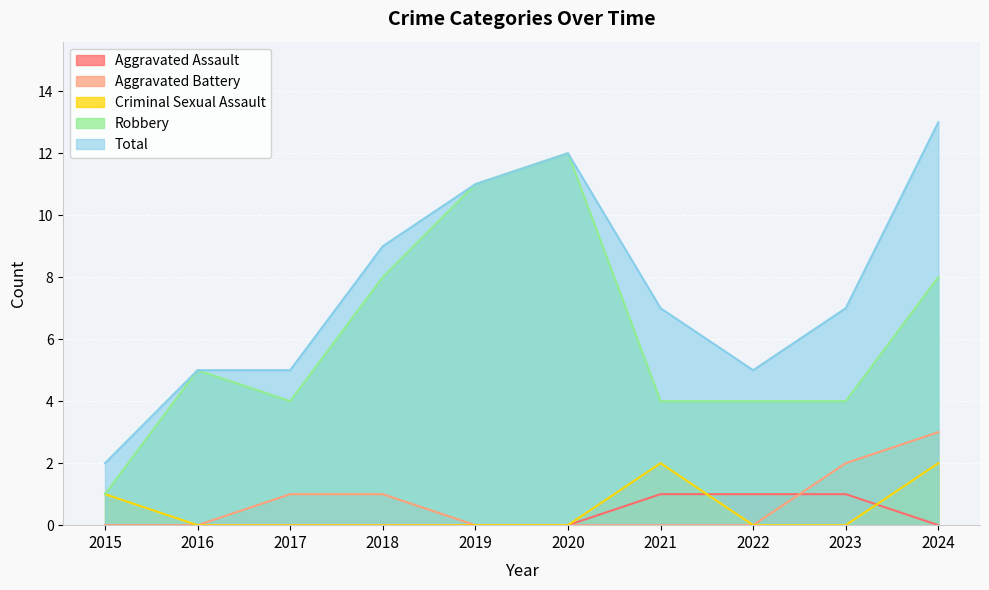

In Total, how many points are higher than both neighbors (excluding endpoints)?

1